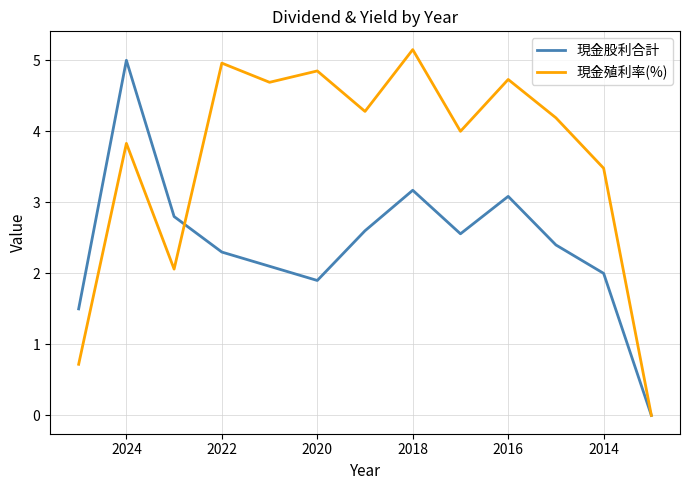

What are all the series names shown in the legend?

現金股利合計, 現金殖利率(%)